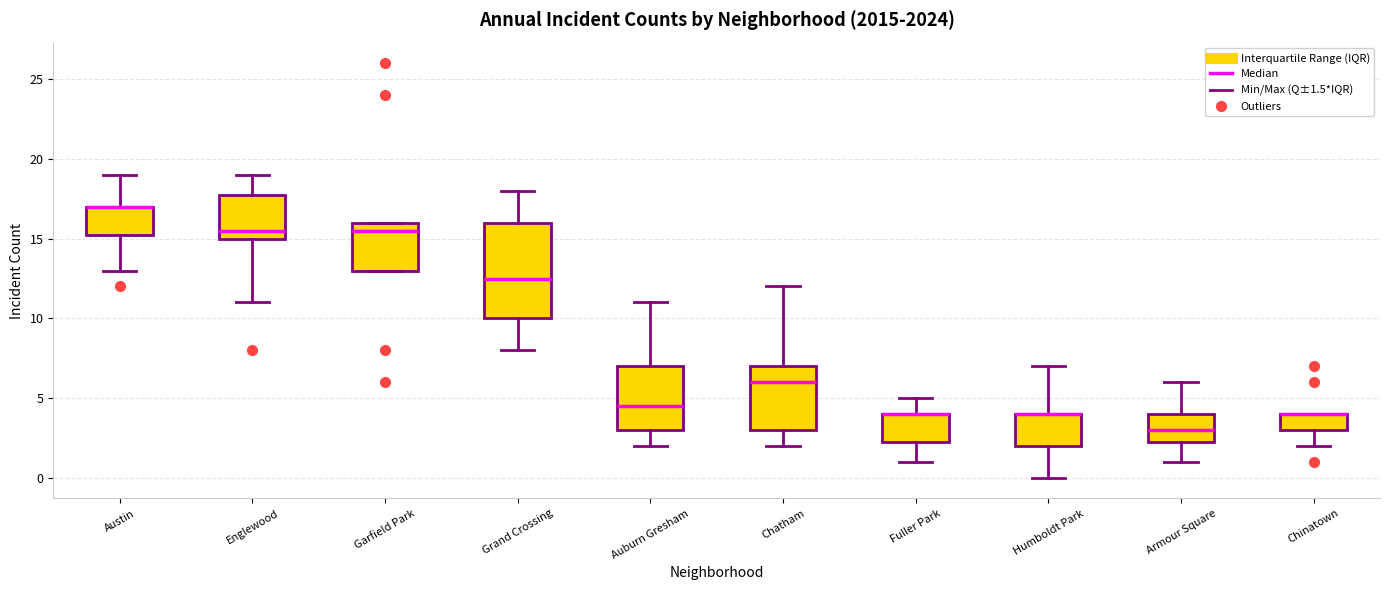

Reading left to right, read every box against the y-axis: the position of its median line, the range the box covers, and the ends of its whiskers. The values are not printed on the chart, so give them approximately, as read against the axis.

Austin: median 17.0 (drawn on the box's upper edge), box 15.5 to 17.0, whiskers 13.0 to 19.0
Englewood: median 15.5, box 15.0 to 18.0, whiskers 11.0 to 19.0
Garfield Park: median 15.5, box 13.0 to 16.0, whiskers 13.0 to 16.0
Grand Crossing: median 12.5, box 10.0 to 16.0, whiskers 8.0 to 18.0
Auburn Gresham: median 4.5, box 3.0 to 7.0, whiskers 2.0 to 11.0
Chatham: median 6.0, box 3.0 to 7.0, whiskers 2.0 to 12.0
Fuller Park: median 4.0 (drawn on the box's upper edge), box 2.5 to 4.0, whiskers 1.0 to 5.0
Humboldt Park: median 4.0 (drawn on the box's upper edge), box 2.0 to 4.0, whiskers 0.0 to 7.0
Armour Square: median 3.0, box 2.5 to 4.0, whiskers 1.0 to 6.0
Chinatown: median 4.0 (drawn on the box's upper edge), box 3.0 to 4.0, whiskers 2.0 to 4.0